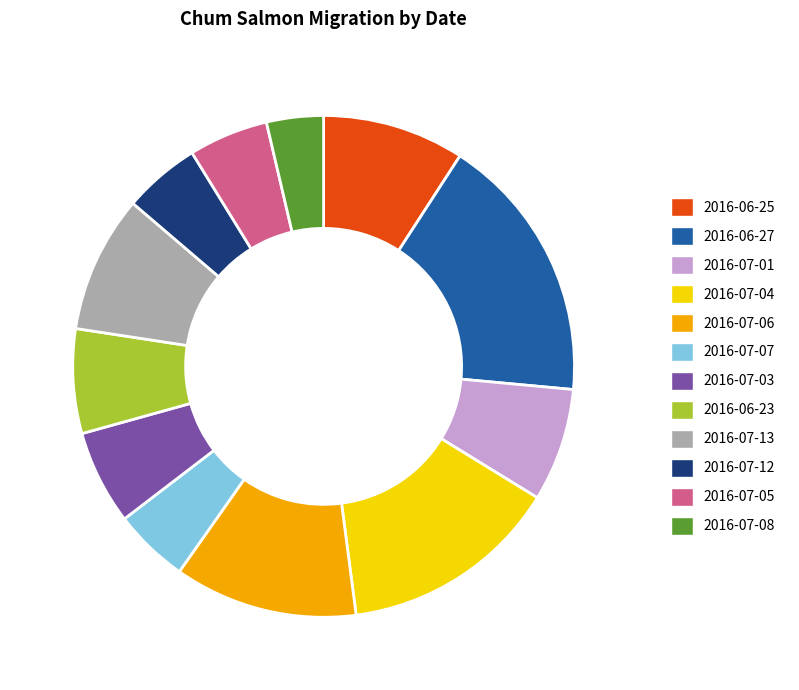

How many slices are in this pie chart?

12